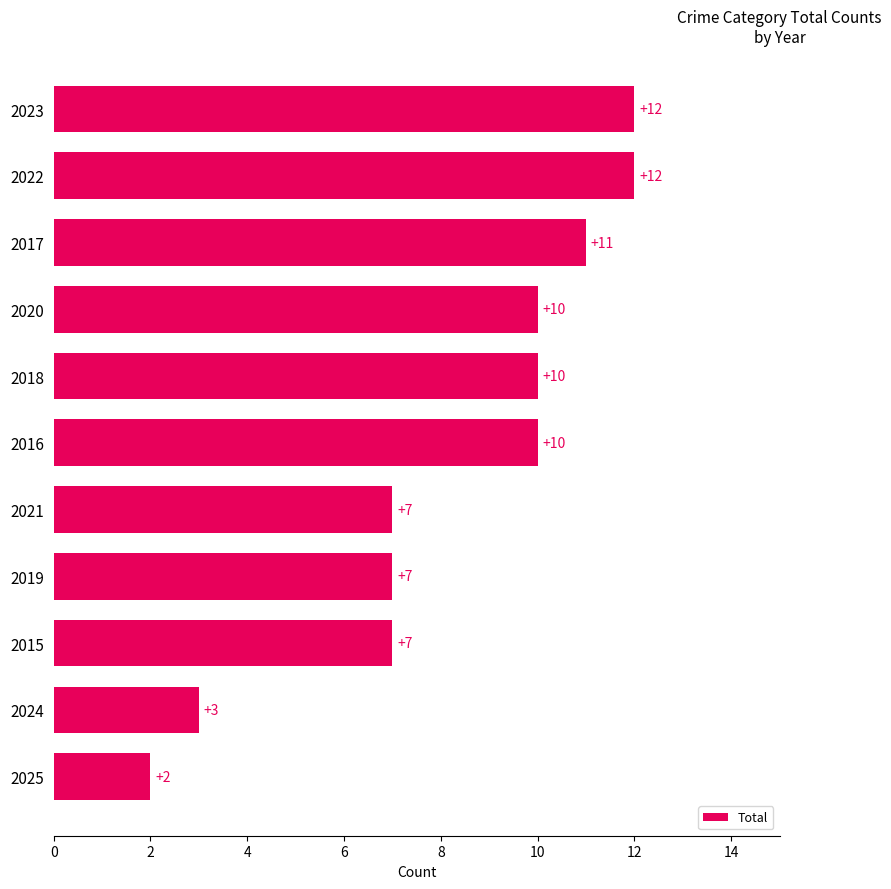

Approximately how many times larger is the value at 2017 compared to 2015?

1.6